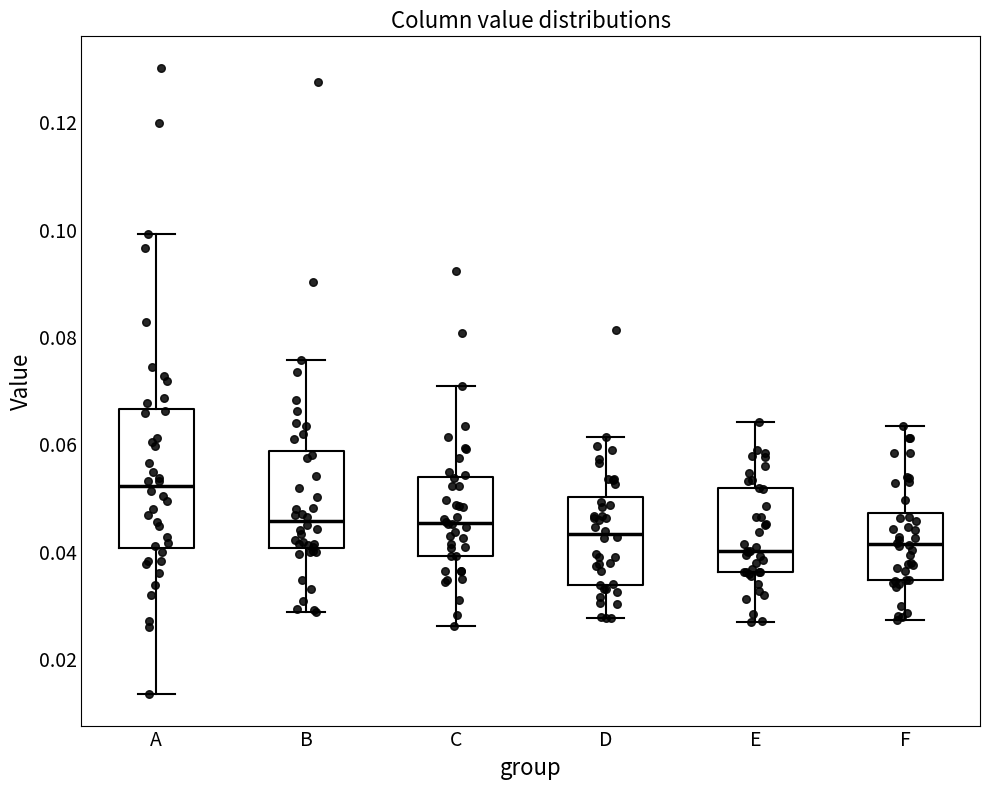

Reading left to right, transcribe this box plot: for each box, give where its median line is, the range the box spans, and where its two whiskers end, as read against the y-axis. The values are not printed on the chart, so give them approximately, as read against the axis.

A: median 0.052, box 0.040 to 0.066, whiskers 0.014 to 0.100
B: median 0.046, box 0.040 to 0.058, whiskers 0.028 to 0.076
C: median 0.046, box 0.040 to 0.054, whiskers 0.026 to 0.070
D: median 0.044, box 0.034 to 0.050, whiskers 0.028 to 0.062
E: median 0.040, box 0.036 to 0.052, whiskers 0.026 to 0.064
F: median 0.042, box 0.034 to 0.048, whiskers 0.028 to 0.064